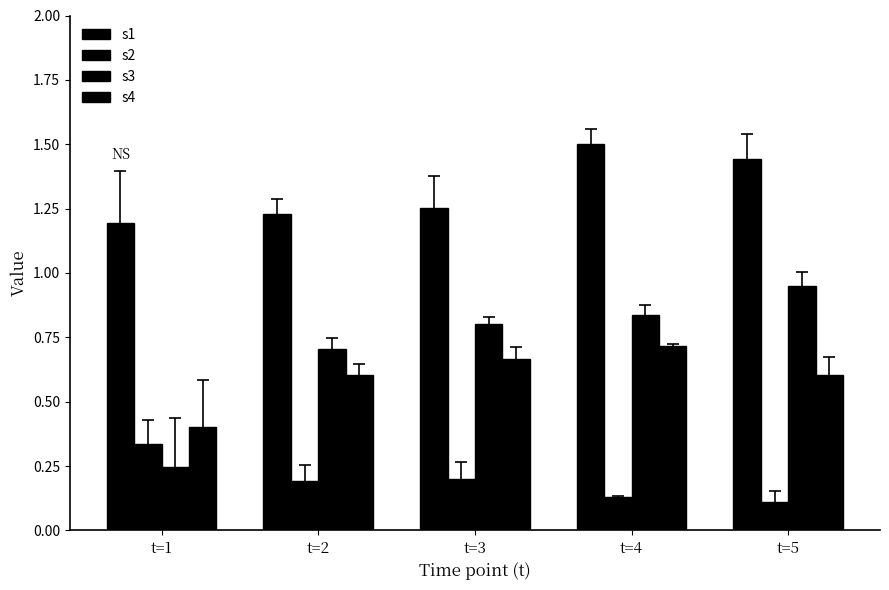

Are the bars grouped side by side (vs. stacked)?

Yes